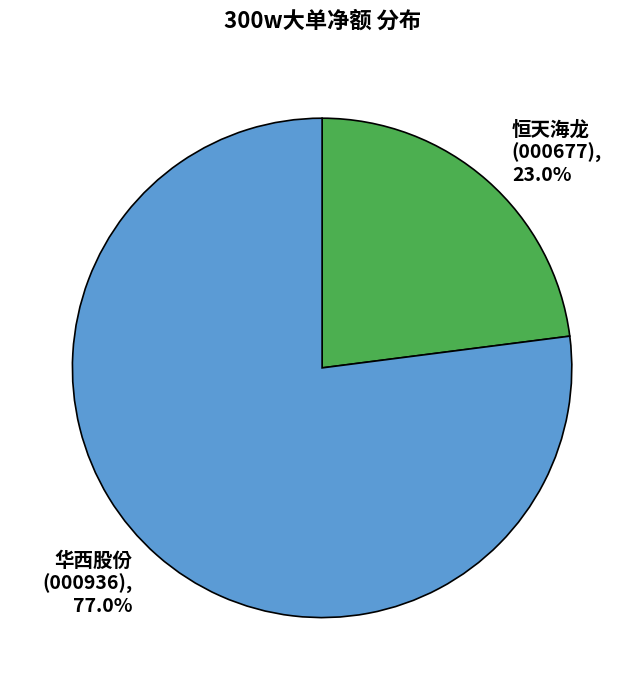

Is 华西股份 the majority of the pie?

Yes